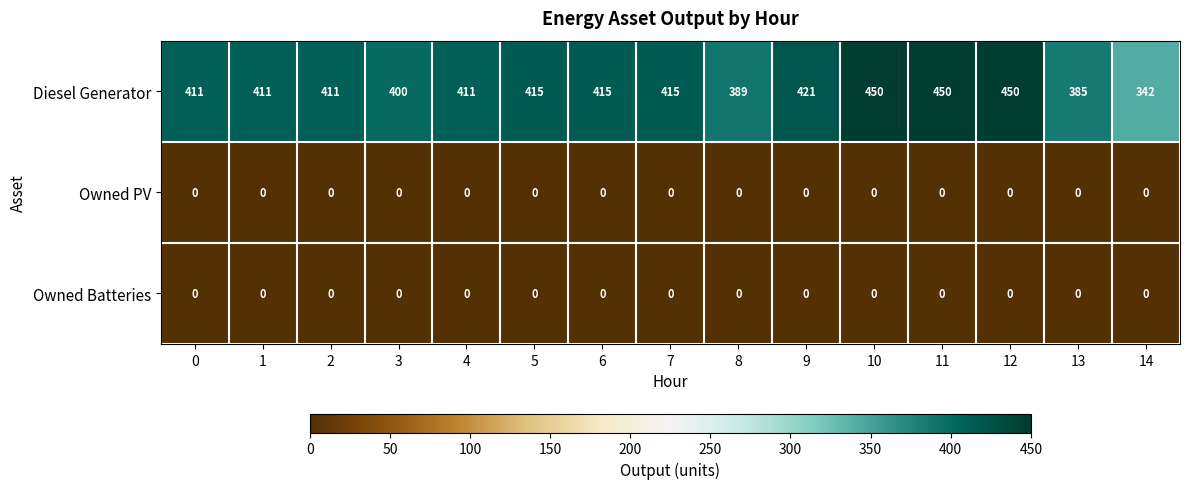

The Owned Batteries series shows 0 at 6. True or false?

True